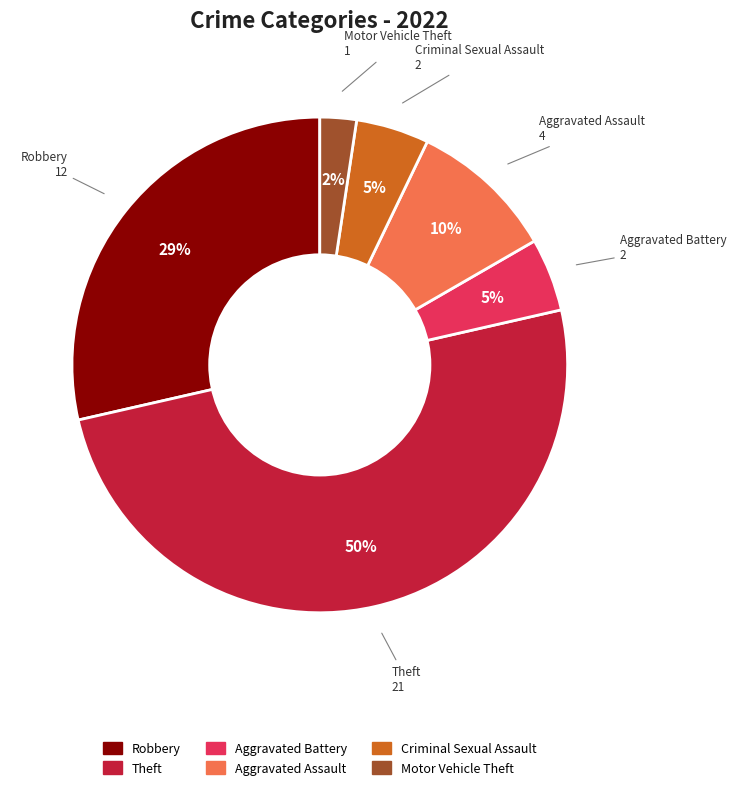

Do Aggravated Assault and Robbery together represent more than half of the pie?

No